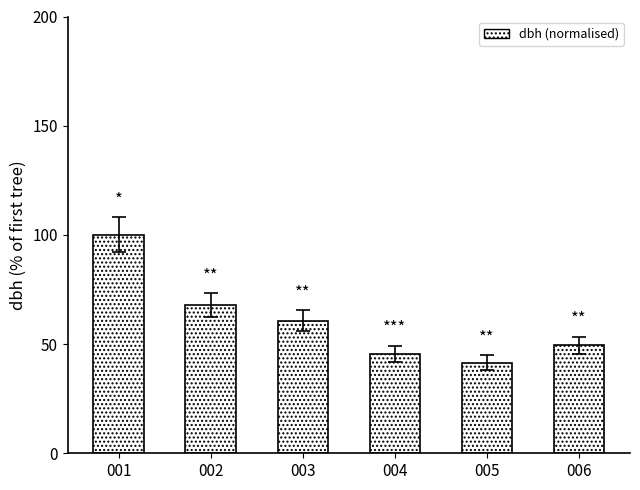

Rank the categories by value from highest to lowest.

001, 002, 003, 006, 004, 005